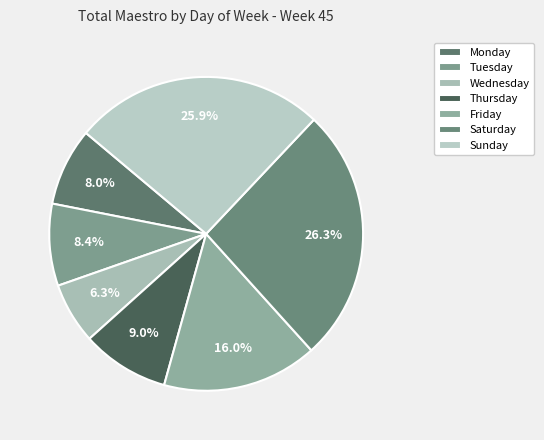

Rank the categories by value from highest to lowest.

Saturday, Sunday, Friday, Thursday, Tuesday, Monday, Wednesday